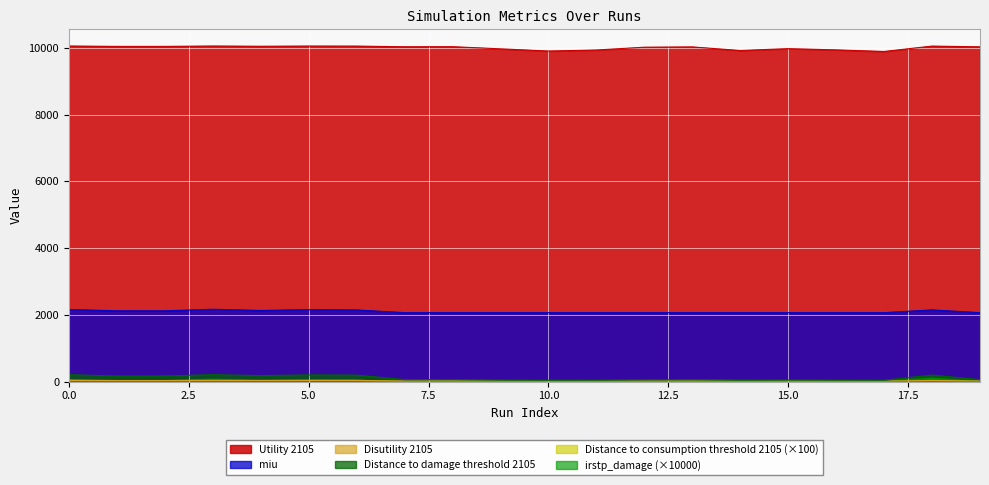

What value does the Utility 2105 series have at 0?

10053.8